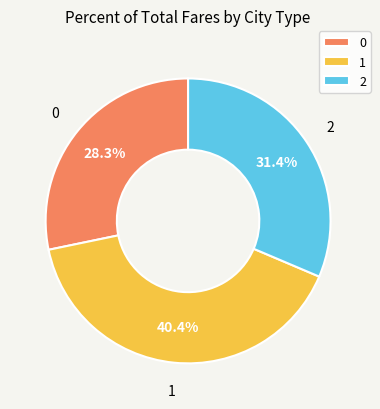

Do 0 and 1 together represent more than half of the pie?

Yes